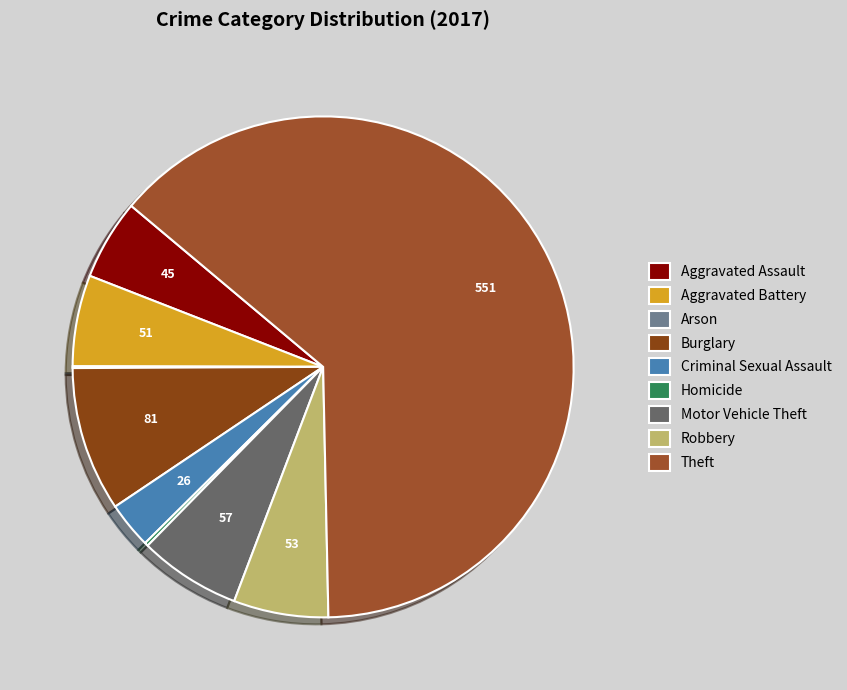

The Motor Vehicle Theft slice represents 7% of the pie. True or false?

True